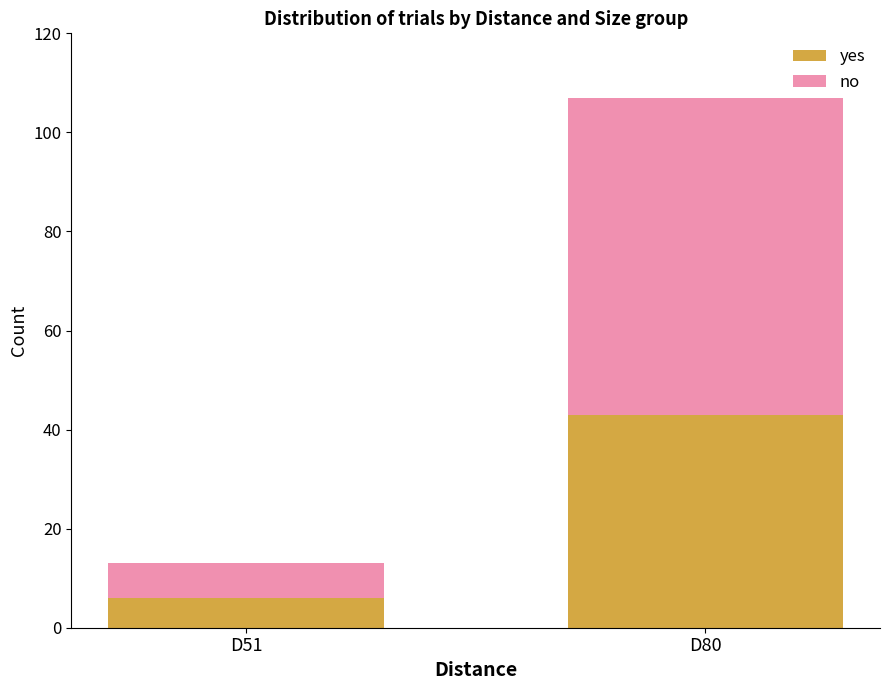

What is the total value across all series at D51?

13